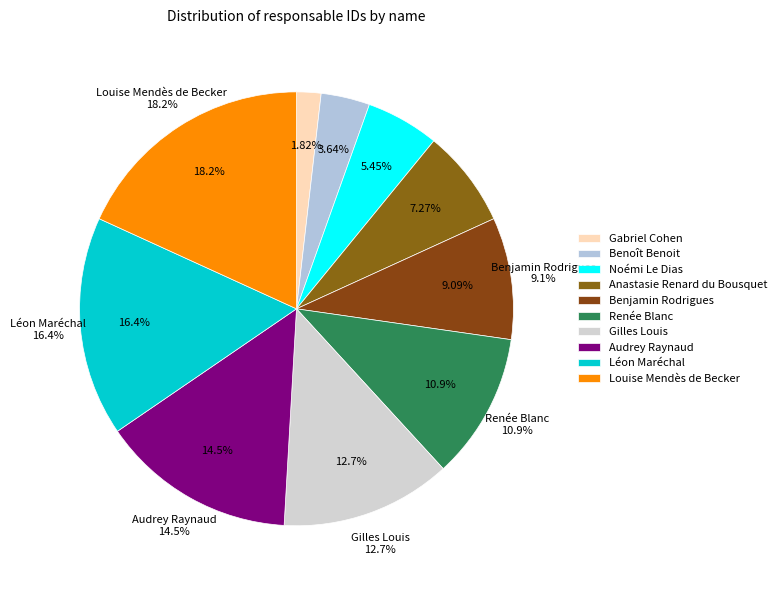

Is Audrey Raynaud the majority of the pie?

No